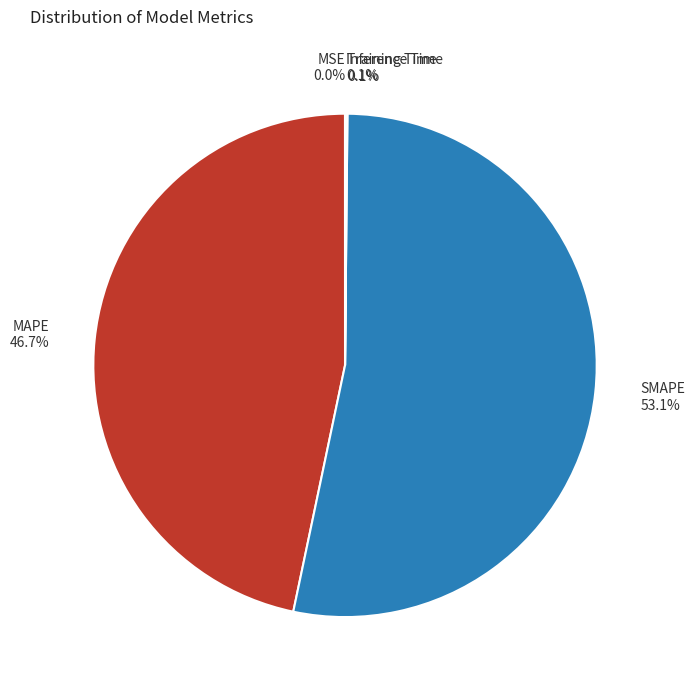

To the nearest percent, what is the difference between the largest and smallest slice percentages?

53%